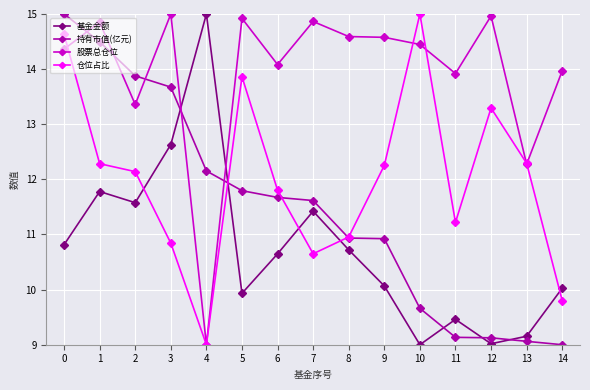

Reading left to right, transcribe all the data shown in this chart.

基金金额: 10.8	11.8	11.6	12.6	15.0	9.9	10.6	11.4	10.7	10.1	9.0	9.5	9.0	9.2	10.0
持有市值(亿元): 15.0	14.5	13.9	13.7	12.2	11.8	11.7	11.6	10.9	10.9	9.7	9.1	9.1	9.1	9.0
股票总仓位: 14.4	14.9	13.4	15.0	9.0	14.9	14.1	14.9	14.6	14.6	14.4	13.9	15.0	12.3	14.0
仓位占比: 14.6	12.3	12.1	10.8	9.0	13.9	11.8	10.7	11.0	12.3	15.0	11.2	13.3	12.3	9.8